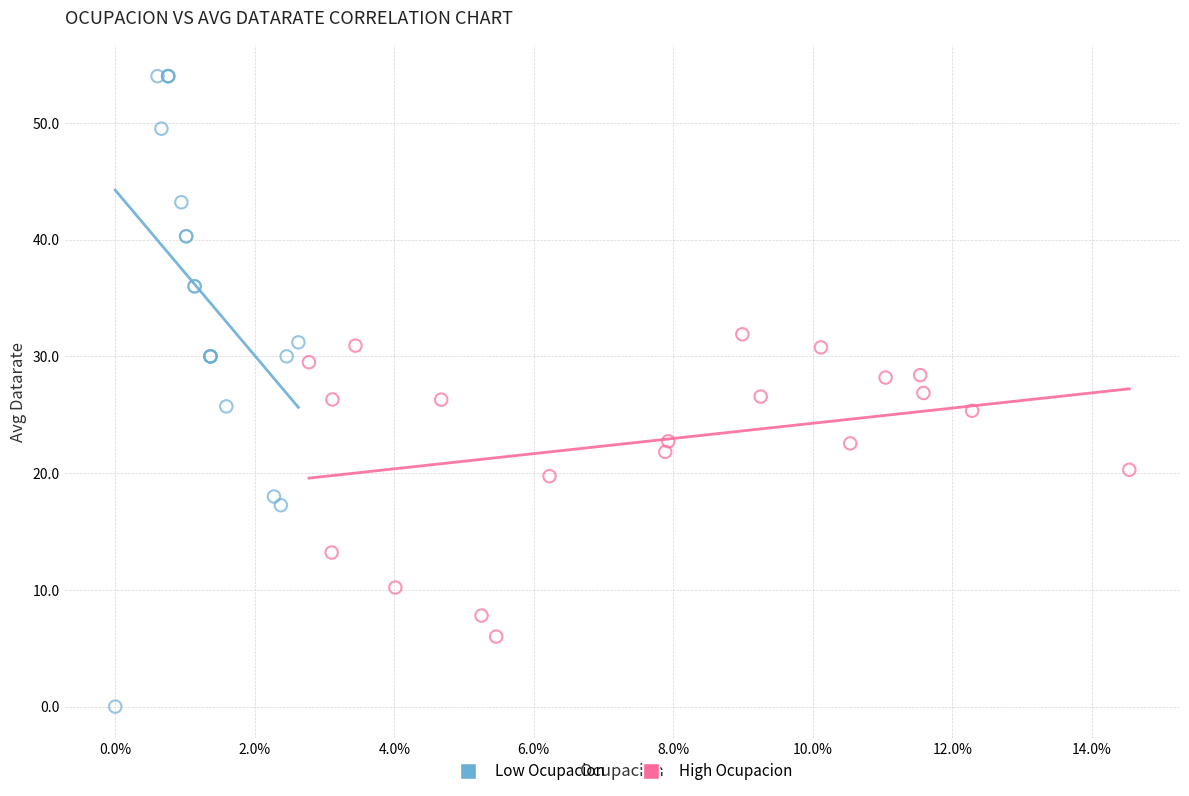

Which series contains the highest Y value?

Low Ocupacion